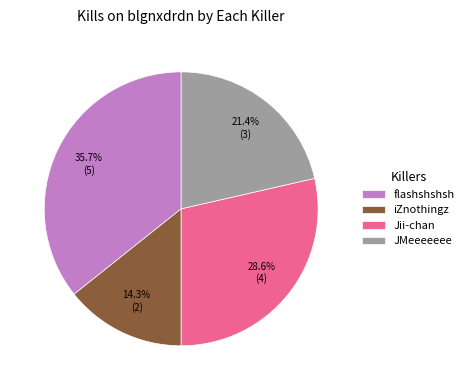

How many slices are in this pie chart?

4